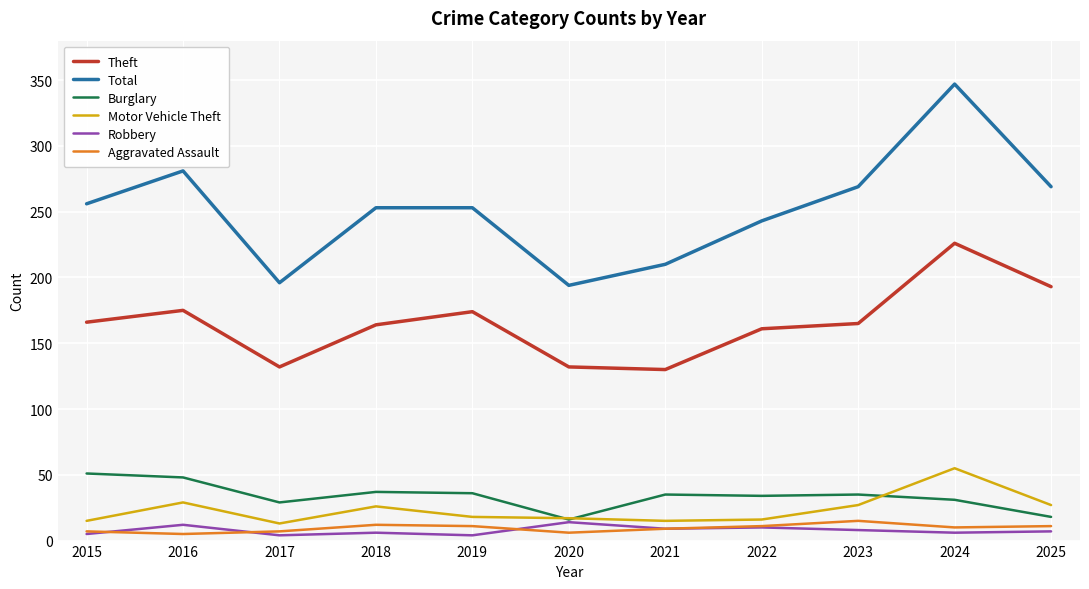

How many series are shown in this chart?

6